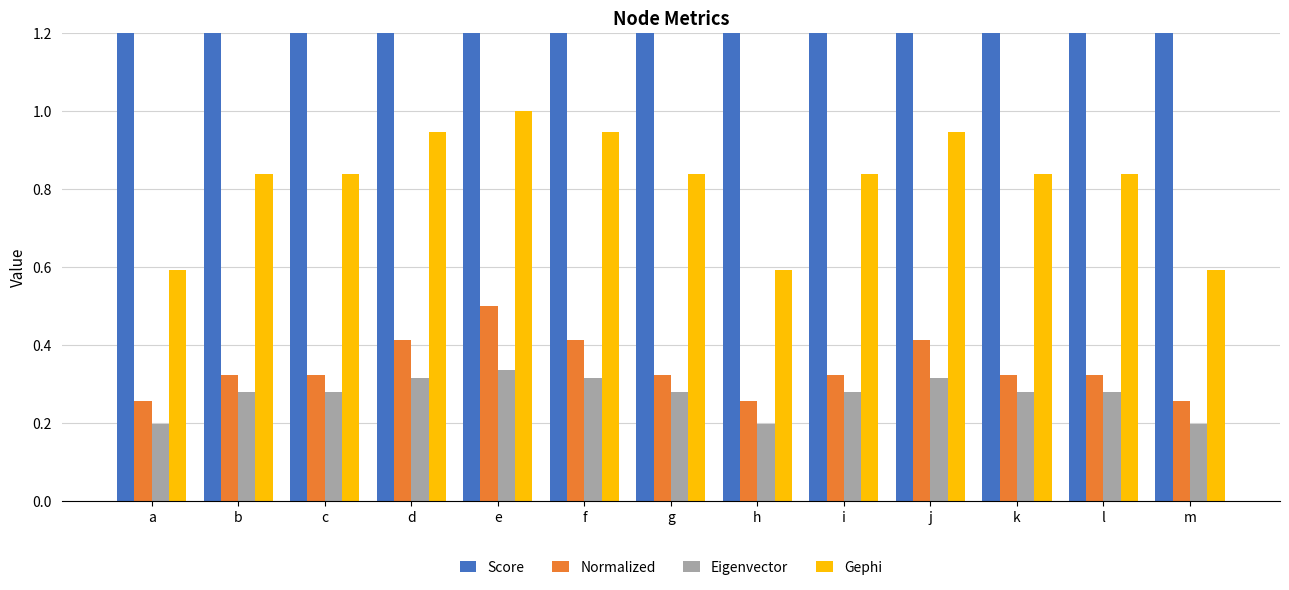

Between l and m, which is larger?

m